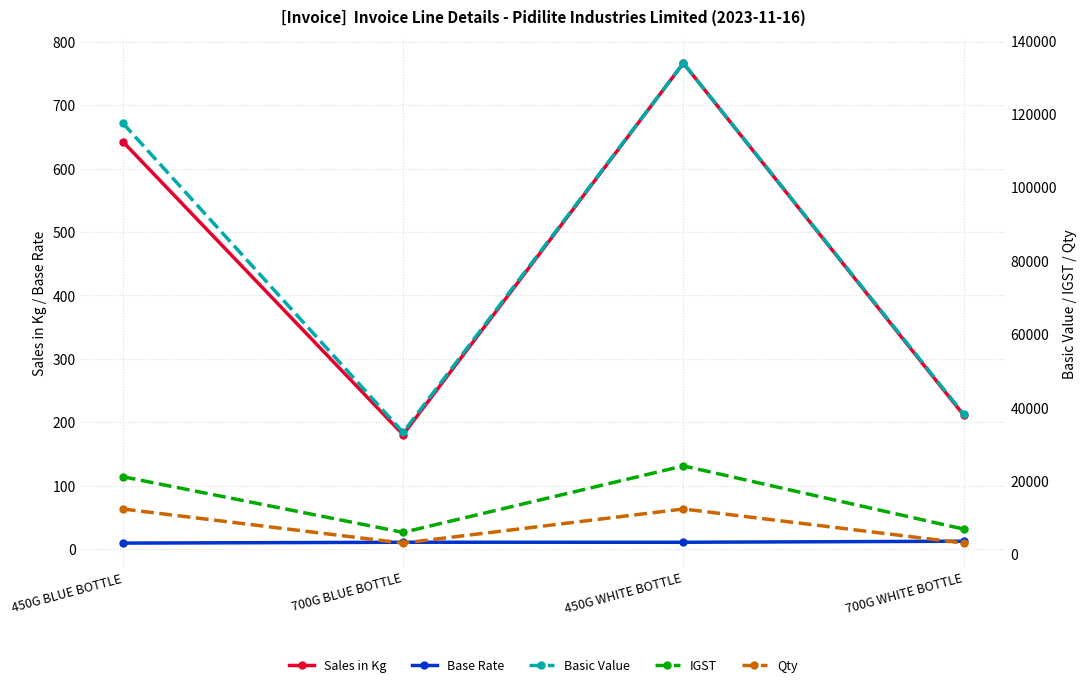

True or false: IGST has more than 0 interior local peaks.

True